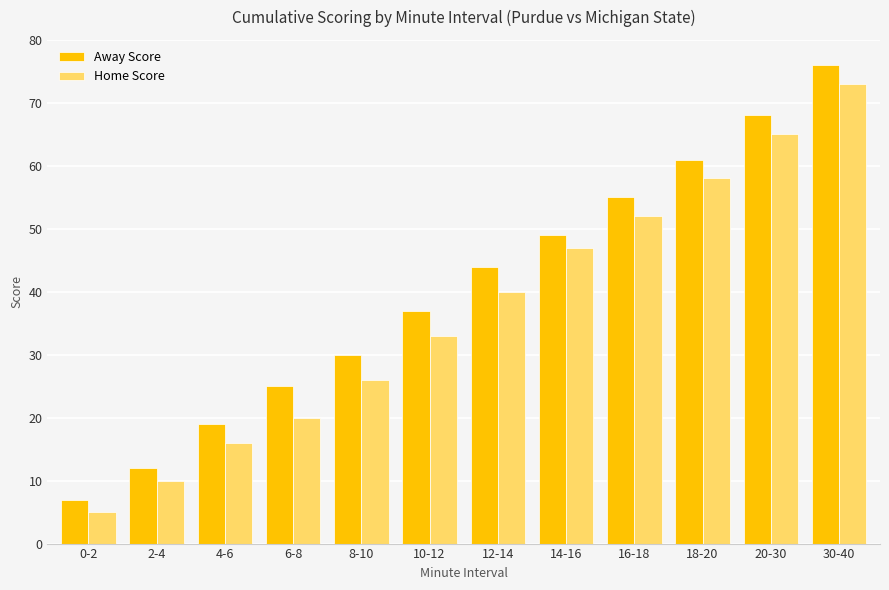

How many bars are there in each group?

2